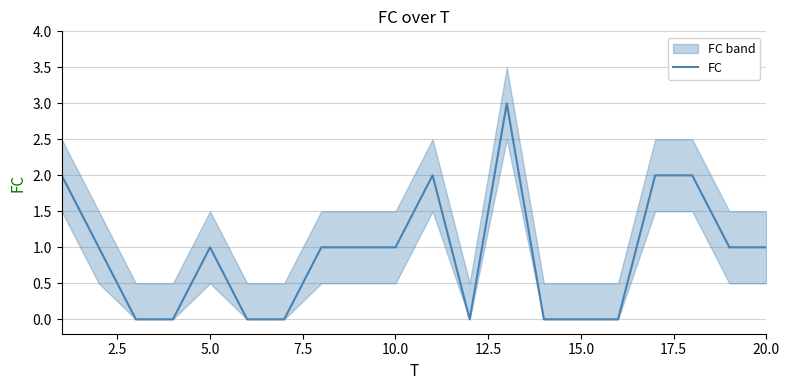

Count the number of categories in the chart.

20